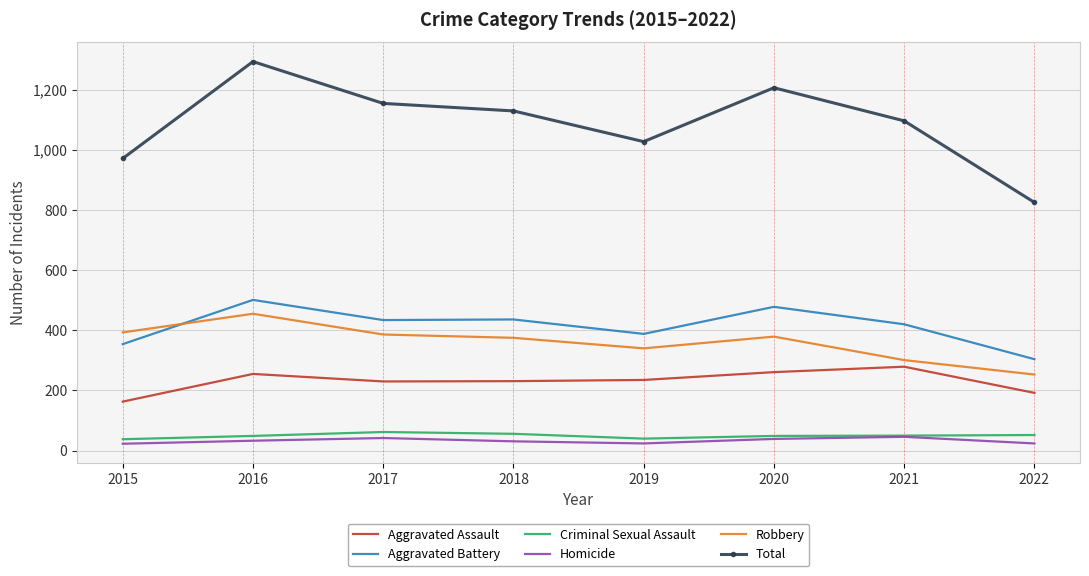

Is the value of Homicide at 2021 greater than the value of Aggravated Assault at 2021?

No